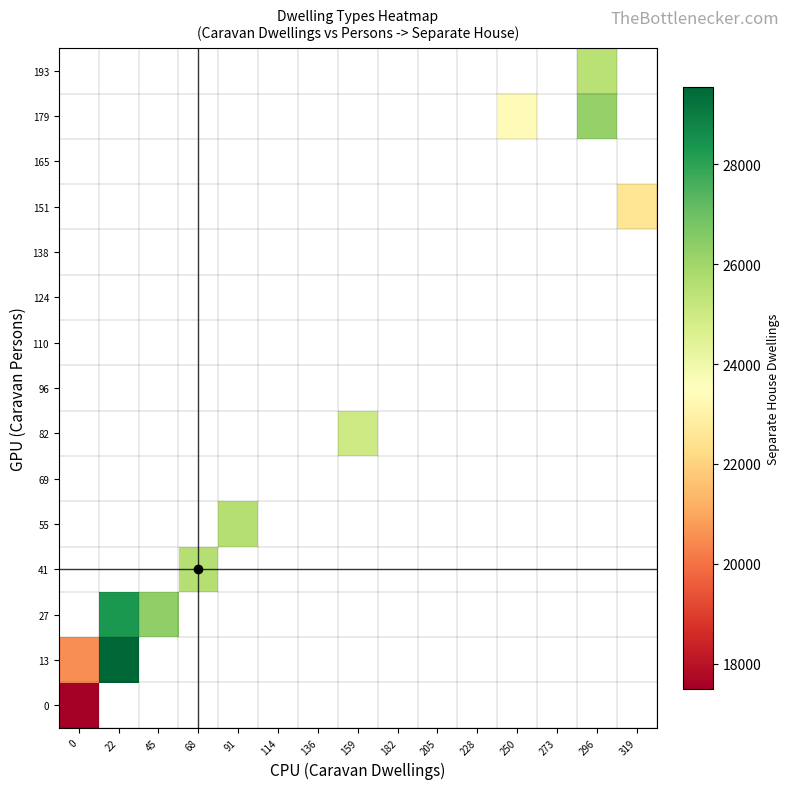

At how many categories does at least one series exceed 18650?

9